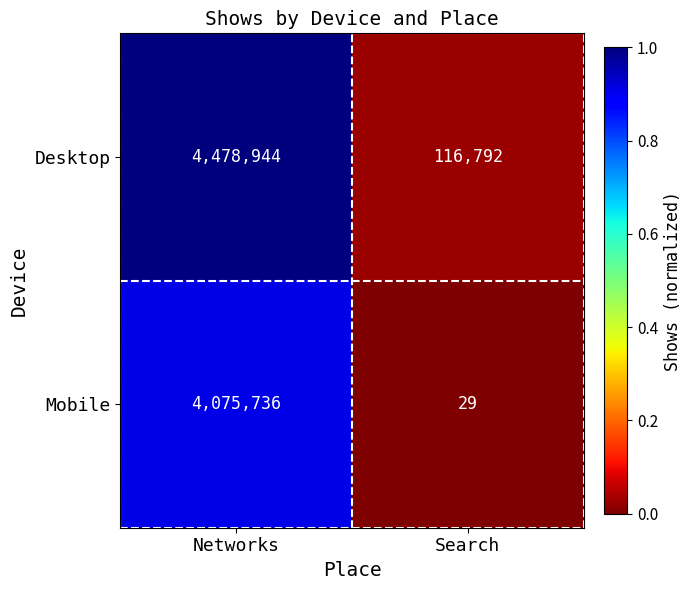

Rank the series at Networks from highest to lowest value.

Desktop, Mobile